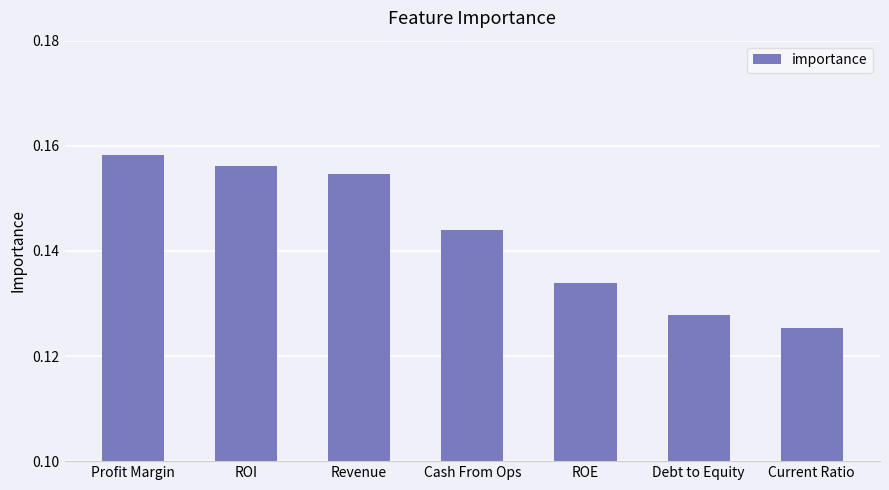

The value at Revenue is 0.1. True or false?

False